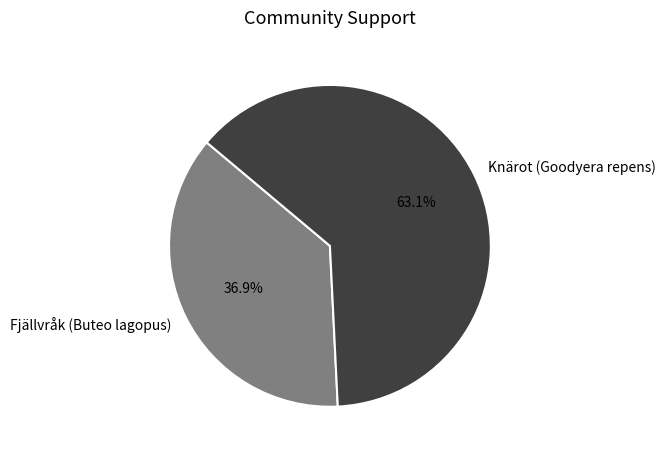

Which has a higher value, Fjällvråk (Buteo lagopus) or Knärot (Goodyera repens)?

Knärot (Goodyera repens)